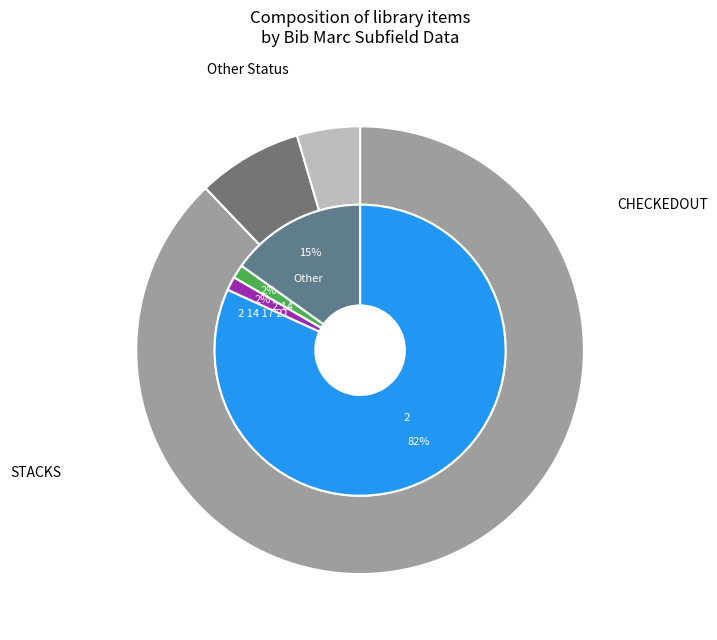

The Other slice represents 29% of the pie. True or false?

False